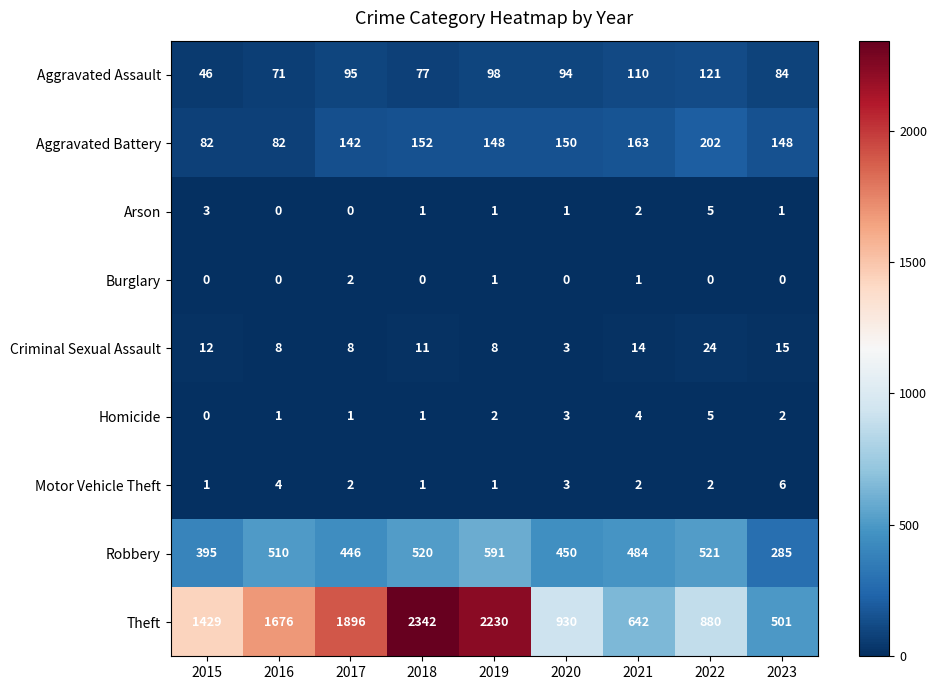

List the labels in order of Aggravated Assault value, smallest first.

2015, 2016, 2018, 2023, 2020, 2017, 2019, 2021, 2022